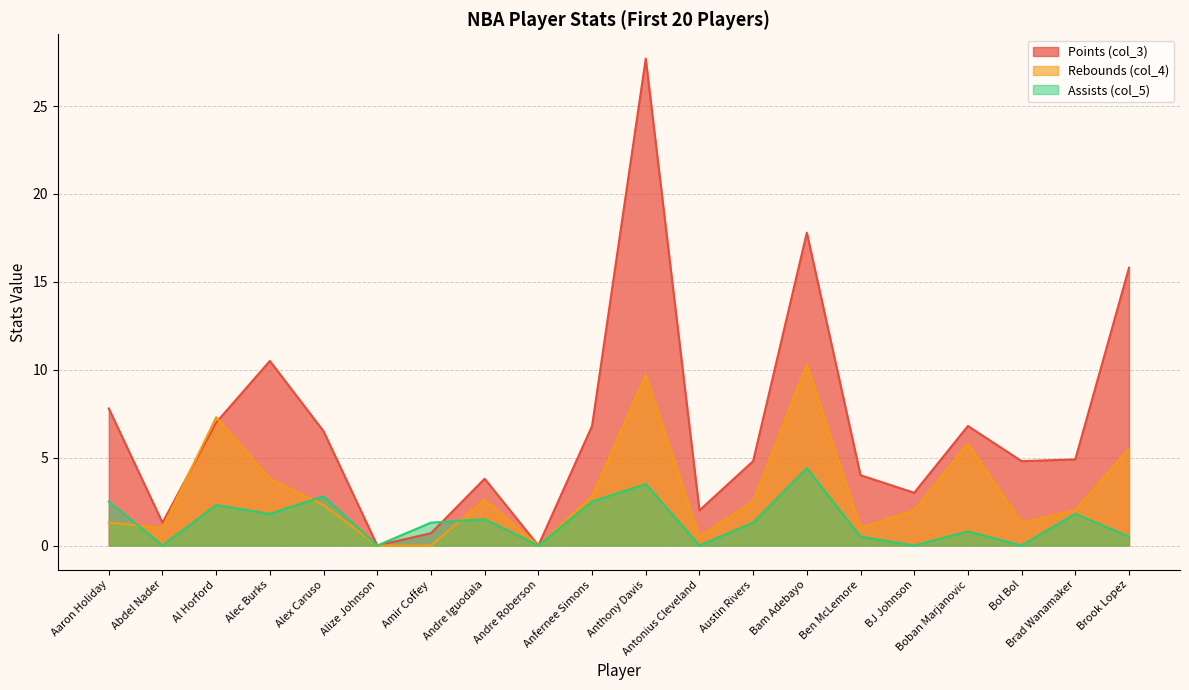

What is the difference between the highest and lowest values at Brook Lopez?

15.3